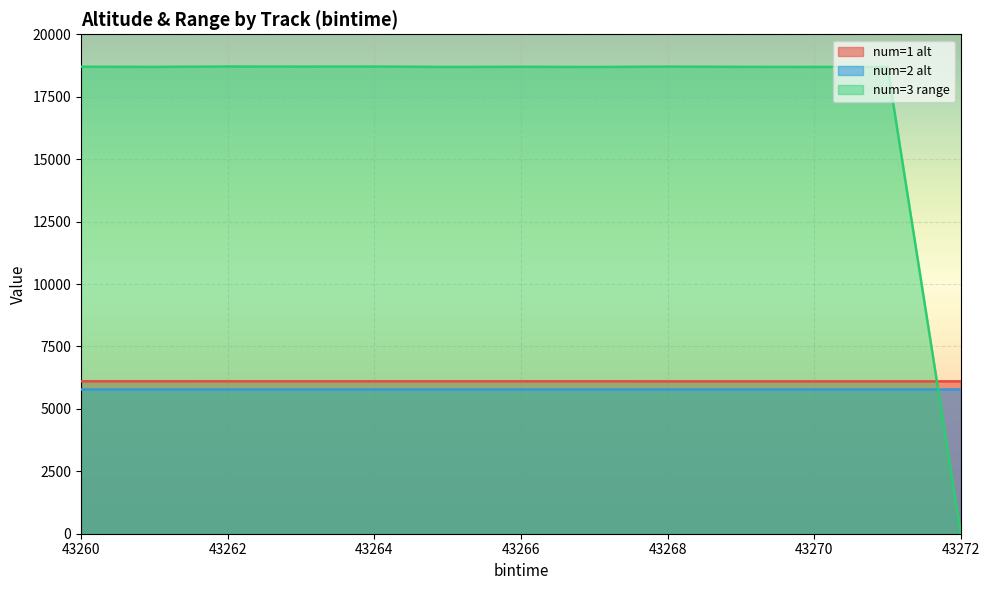

True or false: num=1 alt has more than 0 points higher than both neighbors.

False